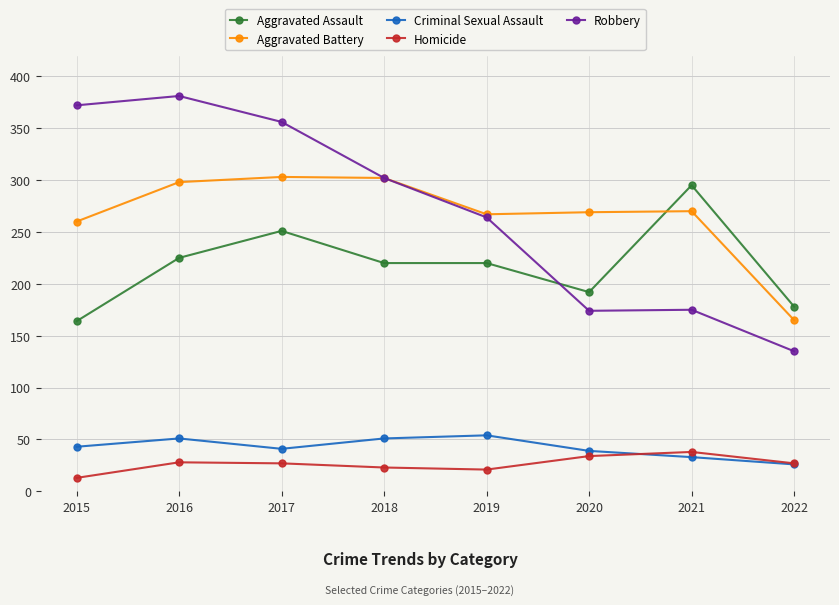

What is the average value of the Aggravated Battery series?

267